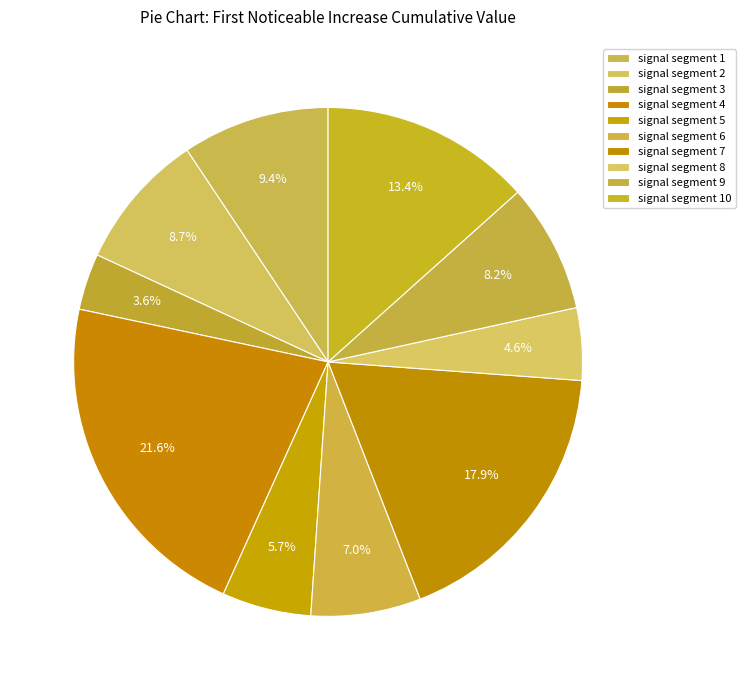

How many slices are in this pie chart?

10